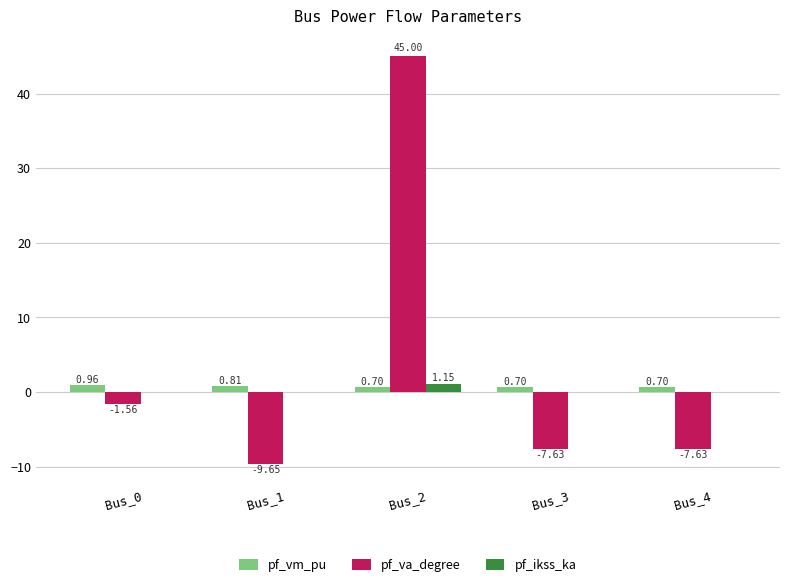

What is the spread (max minus min) of values at Bus_3?

8.3